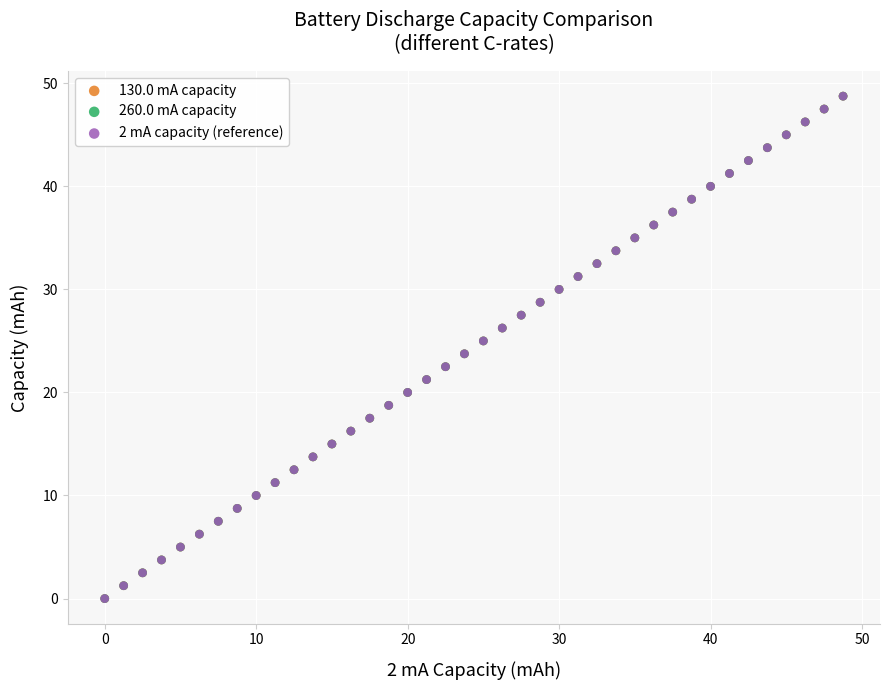

What are all the series names shown in the legend?

130.0 mA capacity, 260.0 mA capacity, 2 mA capacity (reference)